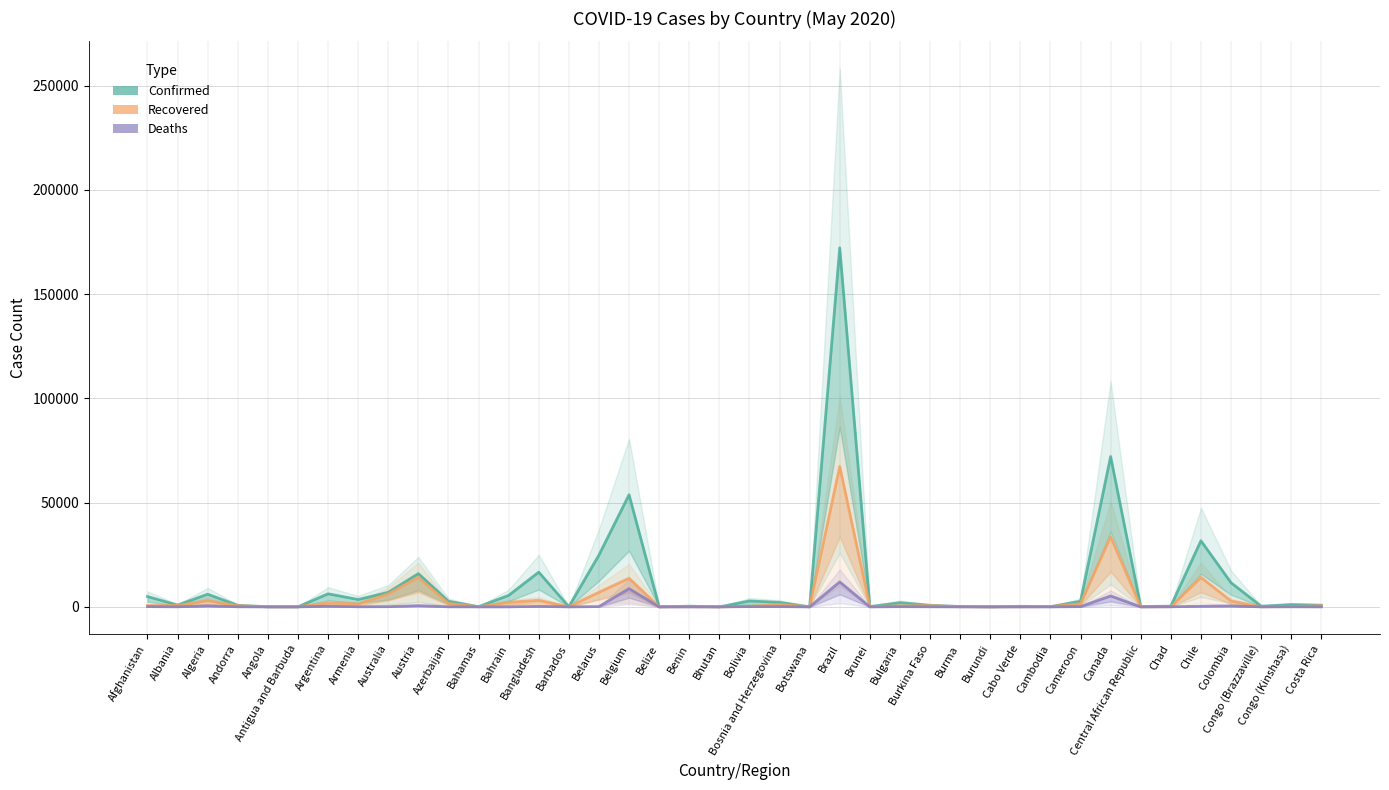

What is the sum of all Deaths values?

29691